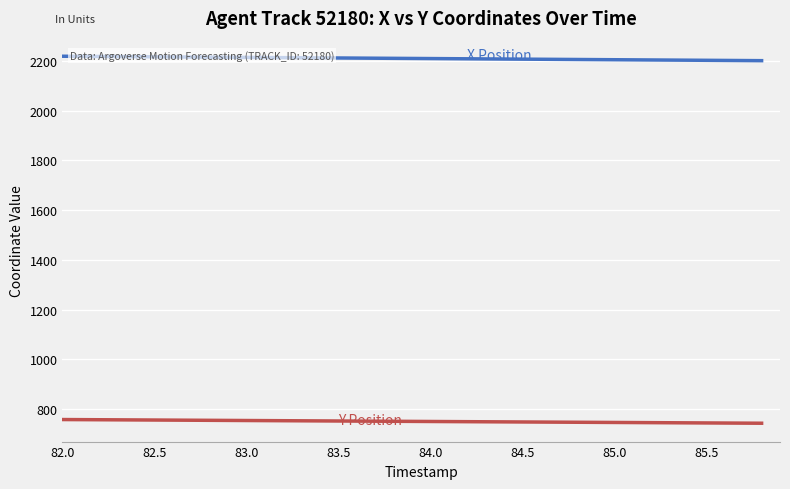

How many categories are shown in the chart?

20